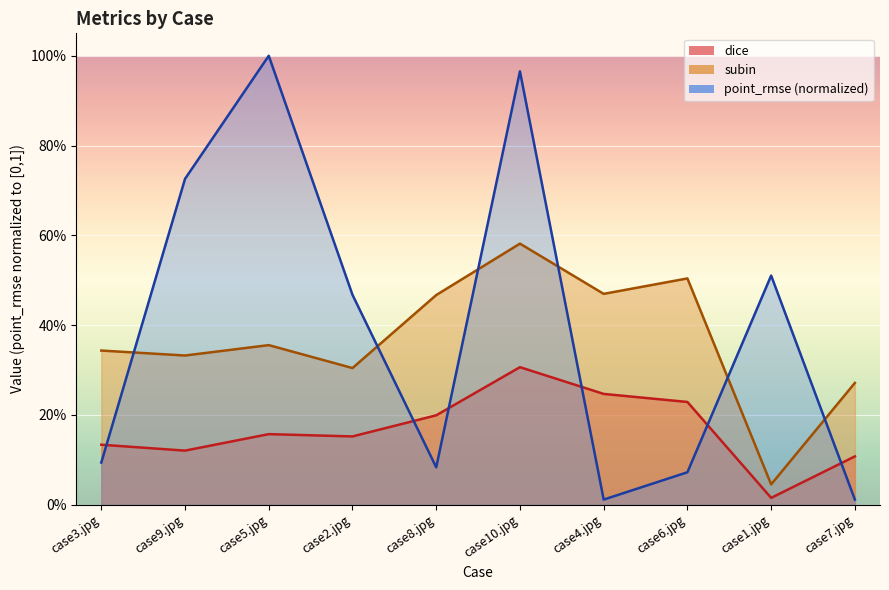

At which category does the chart reach its minimum across all series?

case4.jpg